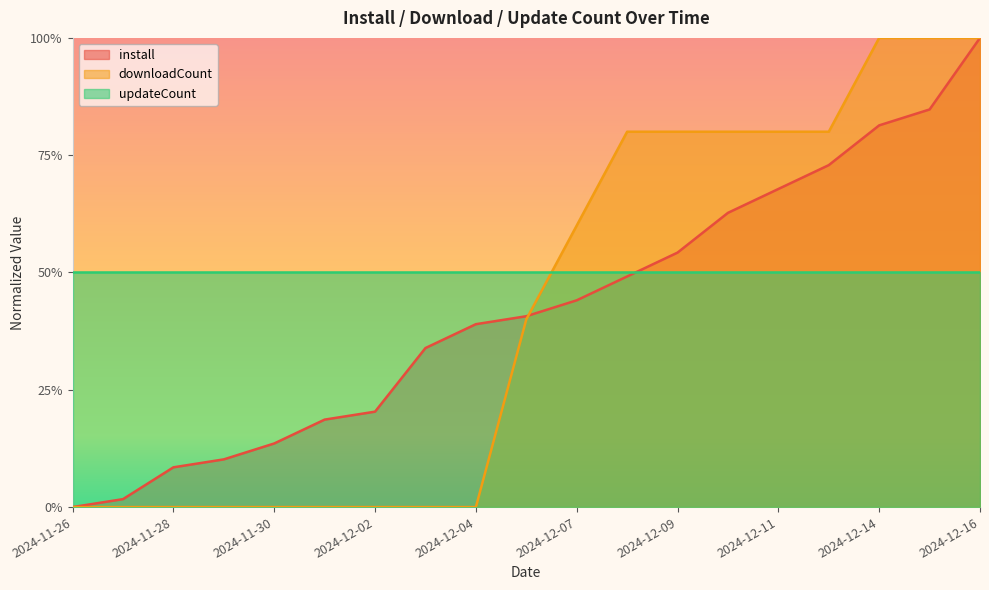

Which series changed the most between 2024-12-07 and 2024-12-10?

downloadCount